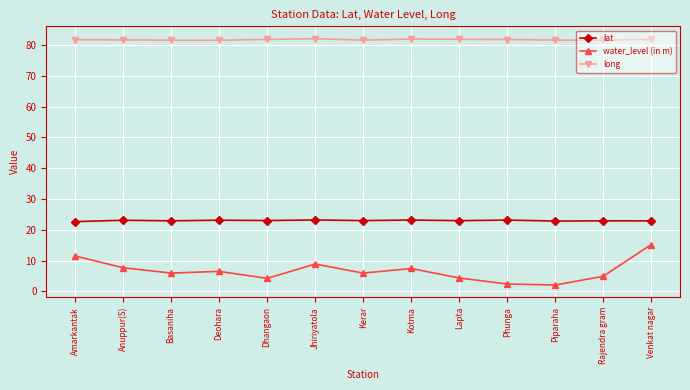

True or false: lat and long intersect in this chart.

False